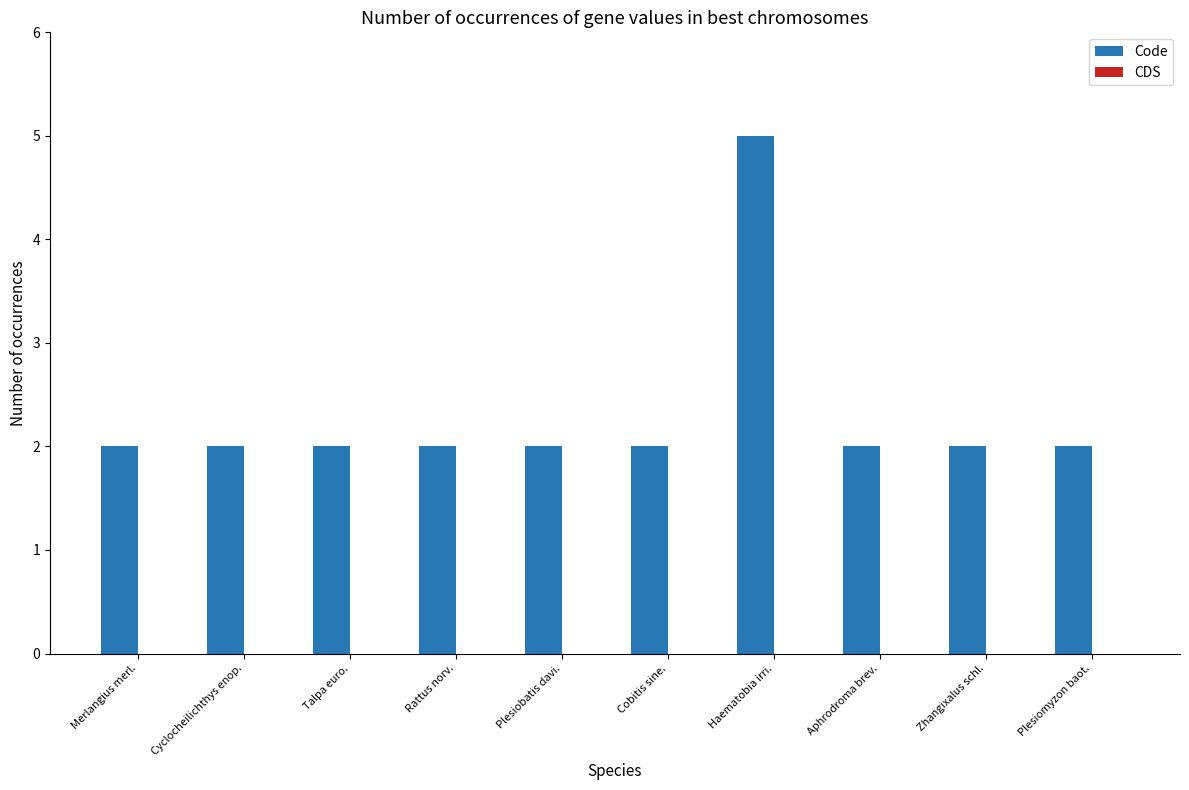

What is the sum of all values?

23